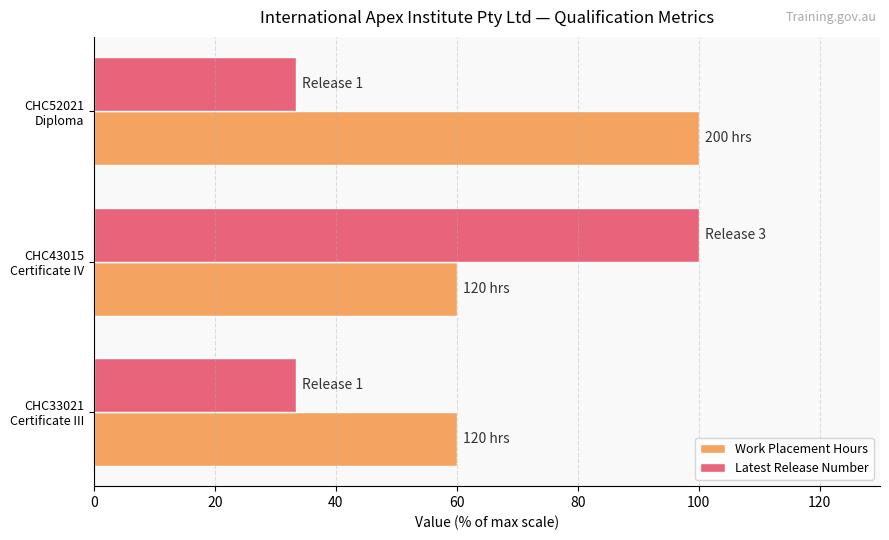

At how many categories does at least one series exceed 50?

3